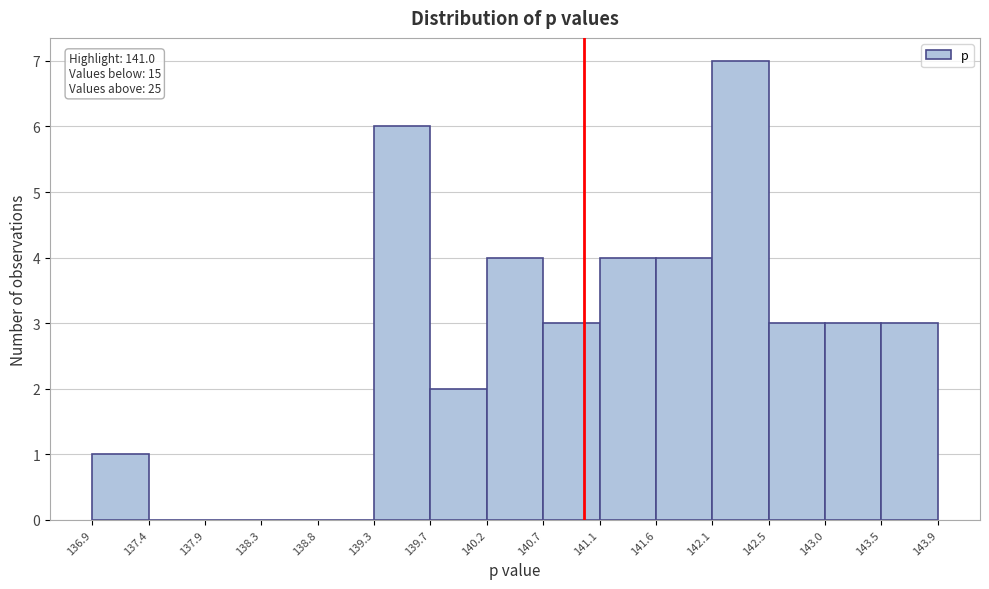

Which range on the x-axis has the tallest bar?

142.1 to 142.5